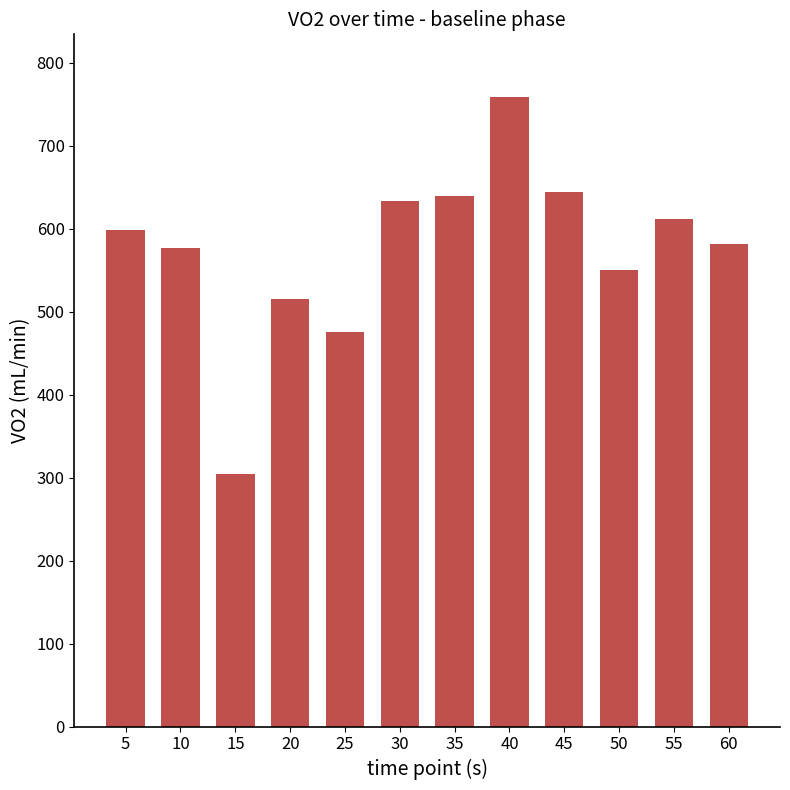

How many values are below 598?

6